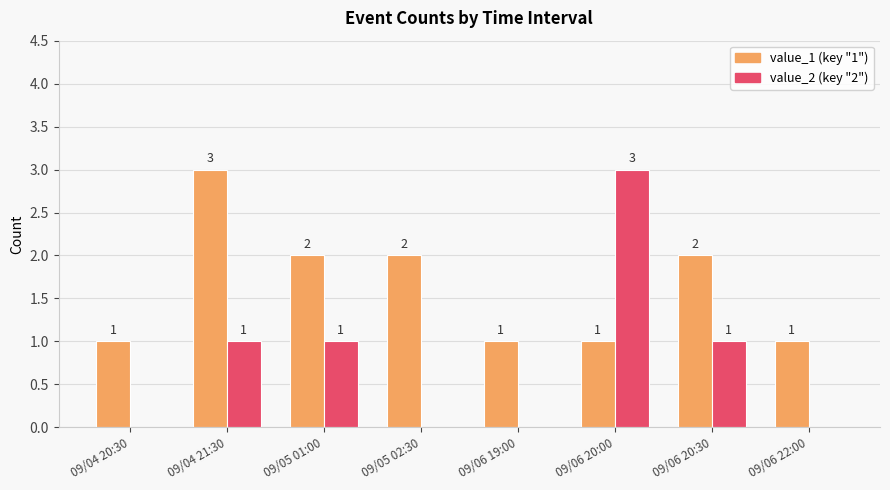

Reading left to right, what are all the values shown in this chart?

value_1 (key "1"): 09/04 20:30=1	09/04 21:30=3	09/05 01:00=2	09/05 02:30=2	09/06 19:00=1	09/06 20:00=1	09/06 20:30=2	09/06 22:00=1
value_2 (key "2"): 09/04 20:30=0	09/04 21:30=1	09/05 01:00=1	09/05 02:30=0	09/06 19:00=0	09/06 20:00=3	09/06 20:30=1	09/06 22:00=0